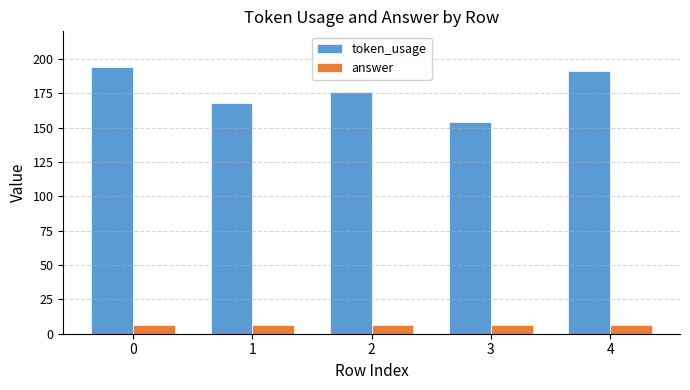

What is the average value of the token_usage series?

177